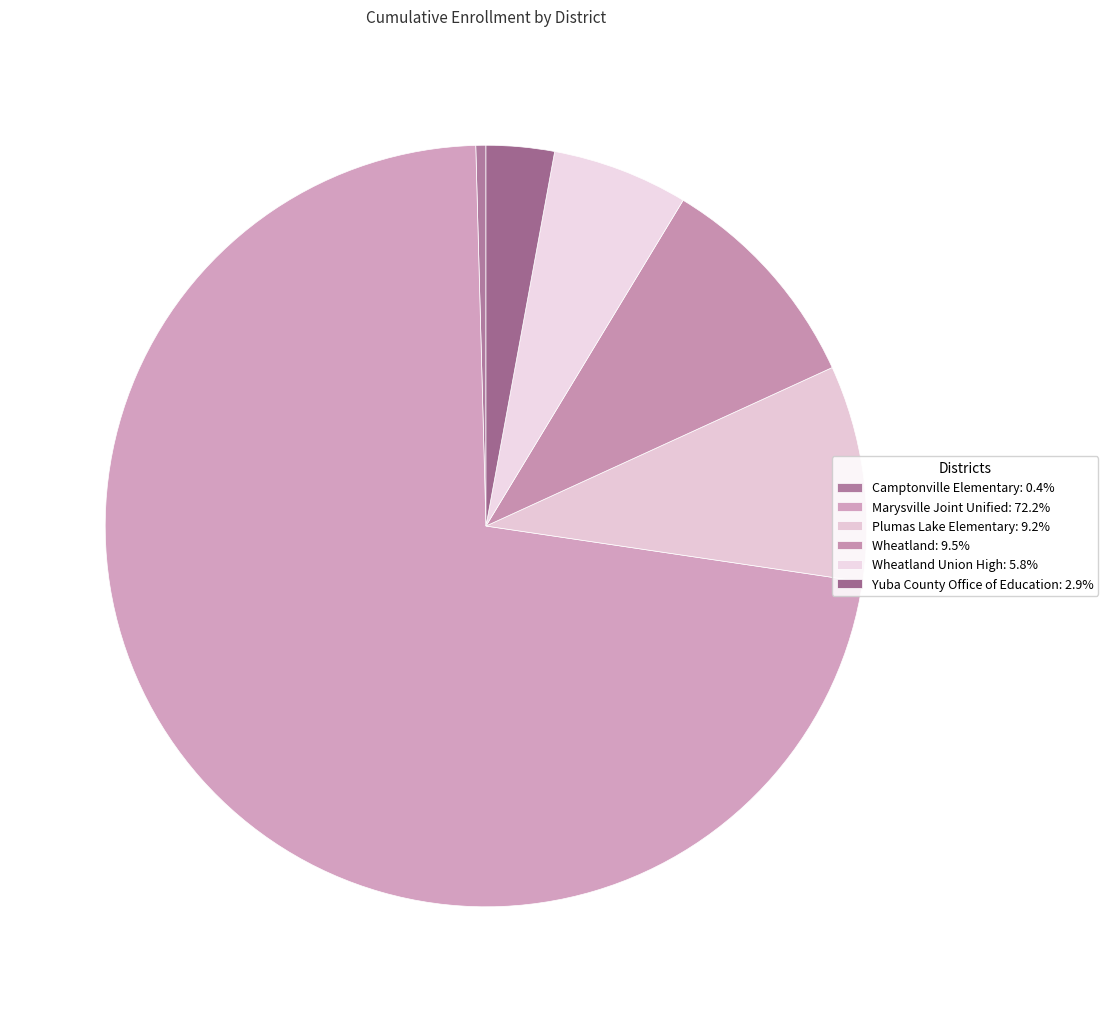

Is there a majority slice in this chart?

Yes